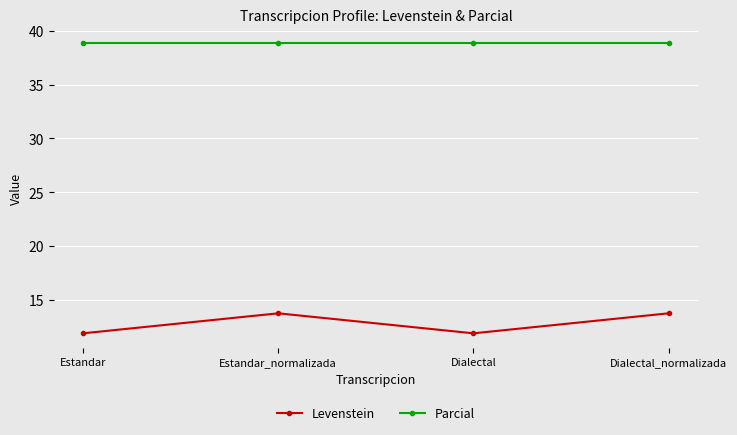

The Levenstein series shows 13.7 at Estandar_normalizada. True or false?

True